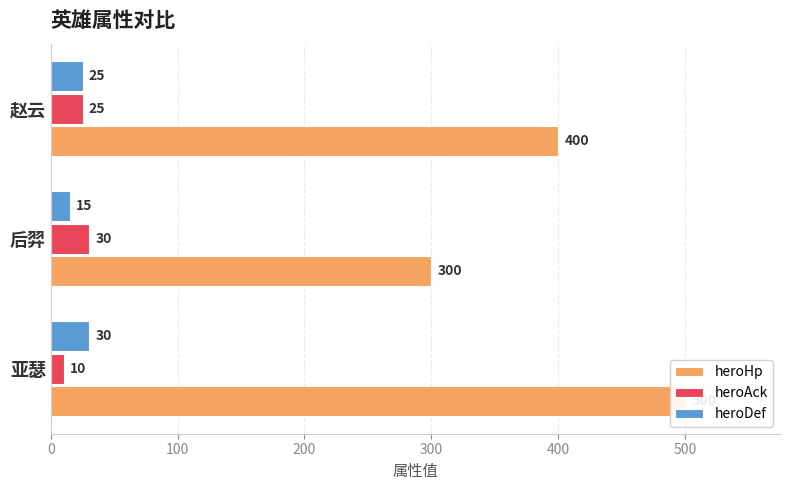

At 亚瑟, list the series in order from smallest to largest.

heroAck, heroDef, heroHp